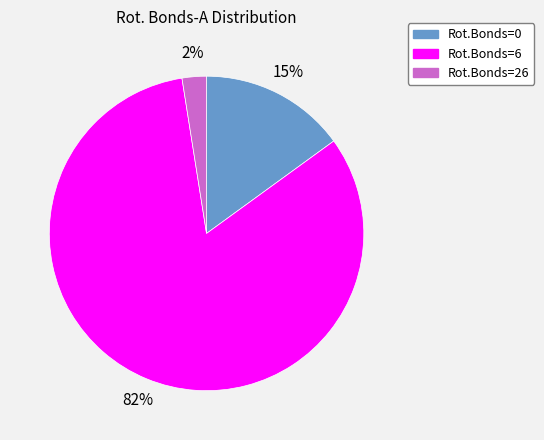

What is the smallest slice in the pie chart?

Rot.Bonds=26